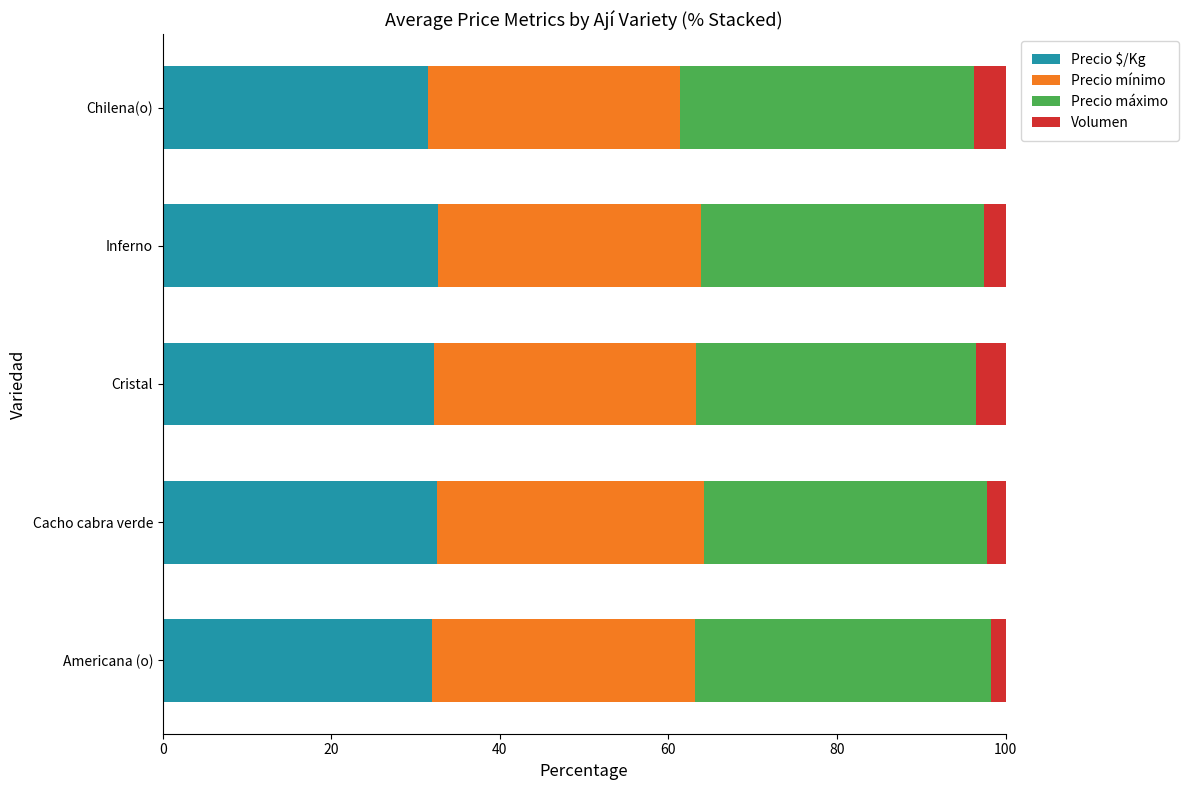

What is the approximate value of Precio $/Kg at Cristal?

32.2